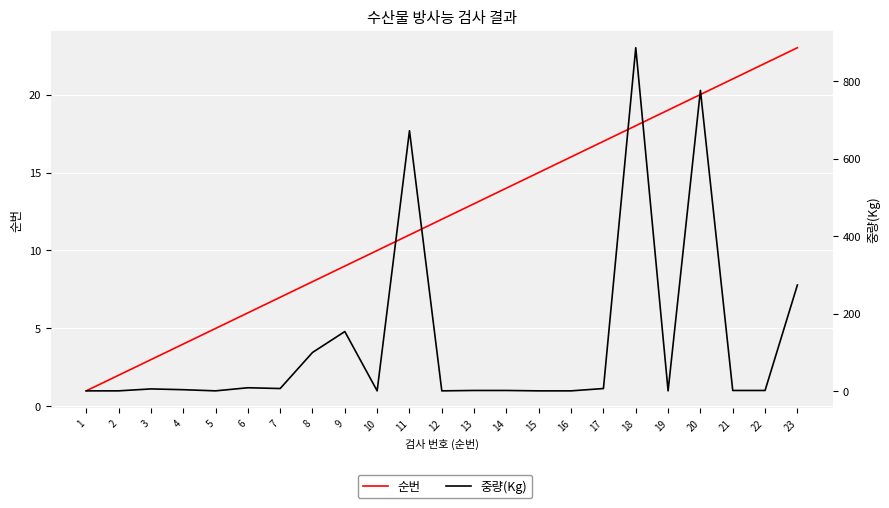

Reading right to left, transcribe all the data shown in this chart.

순번: 23	22	21	20	19	18	17	16	15	14	13	12	11	10	9	8	7	6	5	4	3	2	1
중량(Kg): 274	2	2	776	1	886	7	1	1	2	2	1	672	1	154	100	7	9	1	4	6	1	1